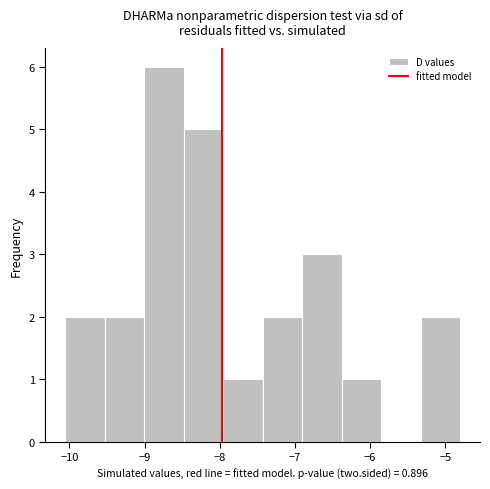

Over which range of the x-axis is the bar tallest?

-9.0 to -8.5